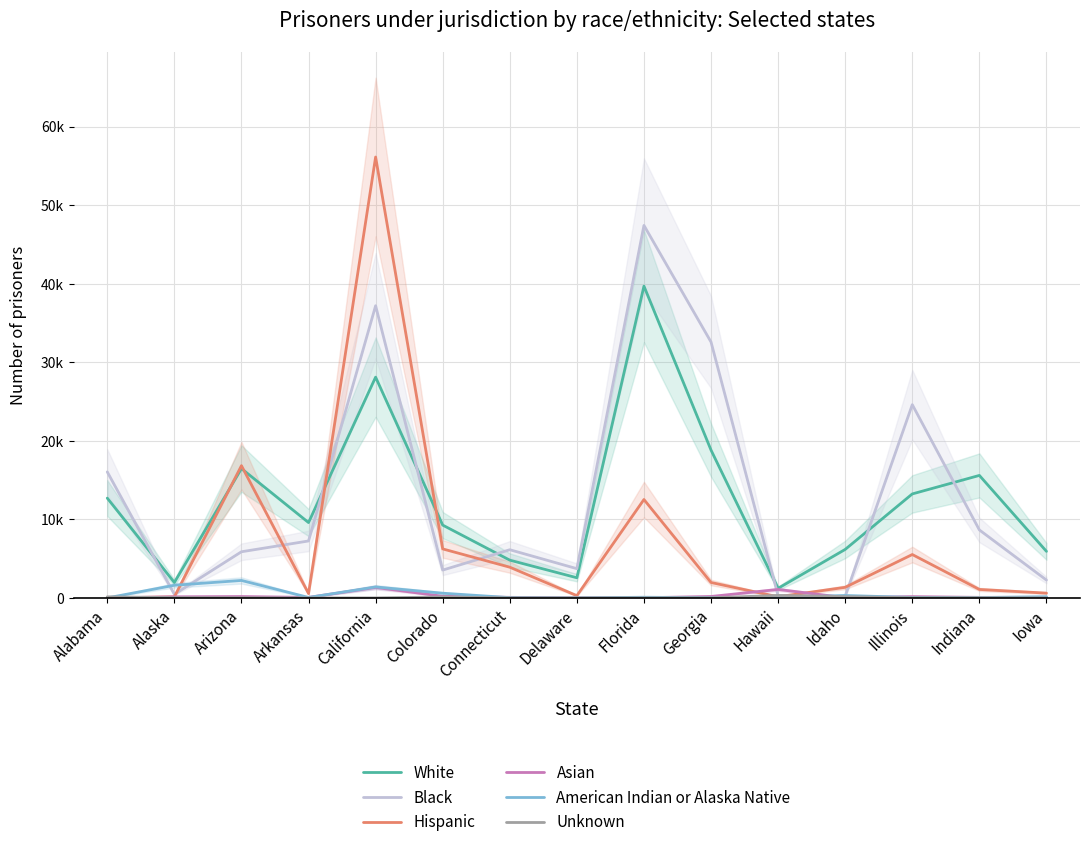

What is the difference between the highest and lowest values at California?

56123